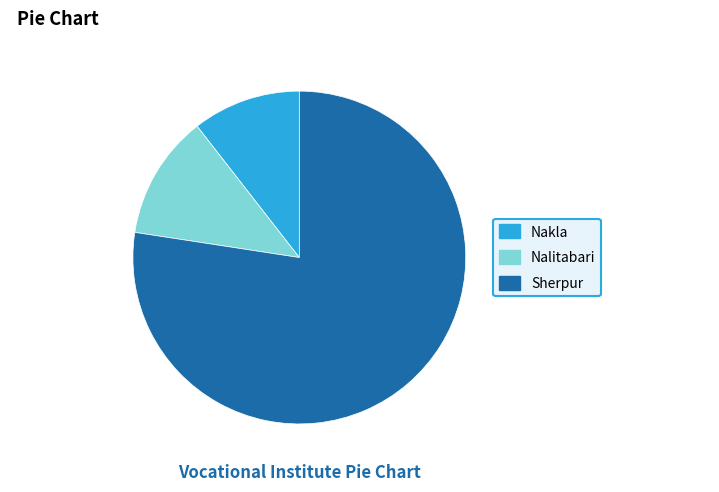

Does Nakla represent more than half of the total?

No